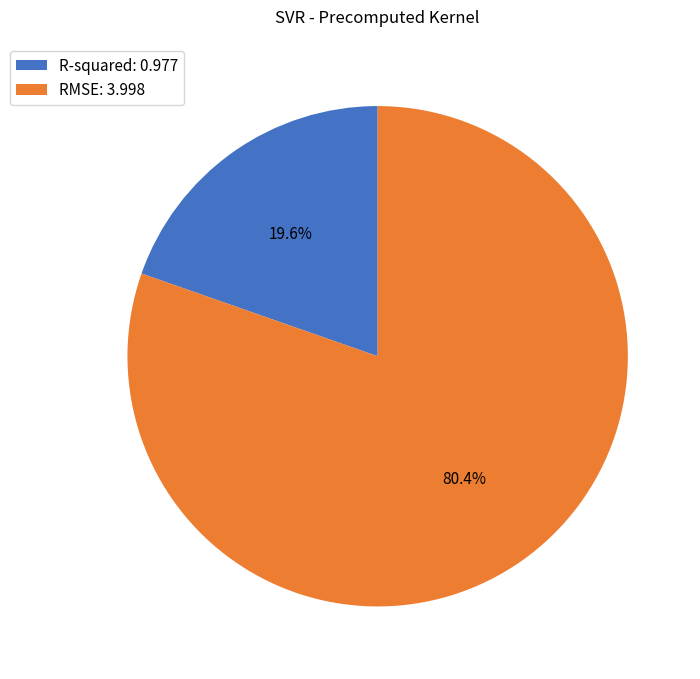

Combined, do R-squared and RMSE account for over 50%?

Yes